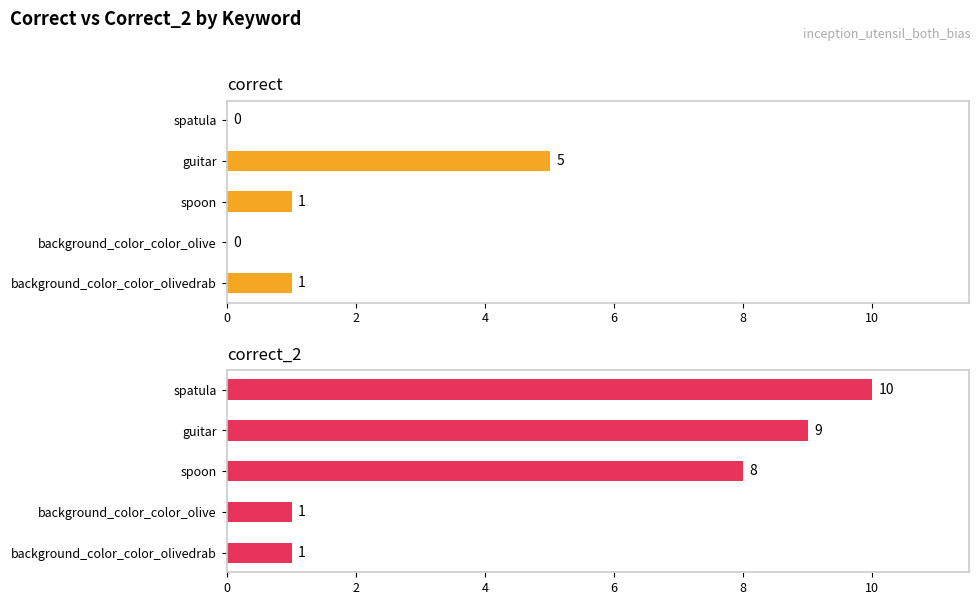

What is the difference between the highest and lowest values at background_color_color_olive?

1